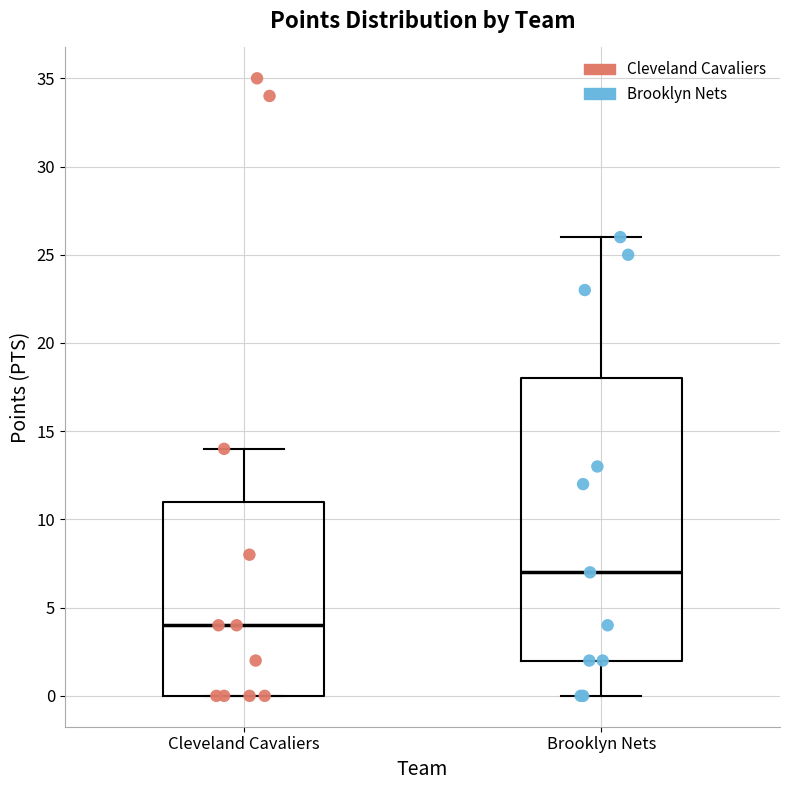

Which box's median line is the lowest?

Cleveland Cavaliers